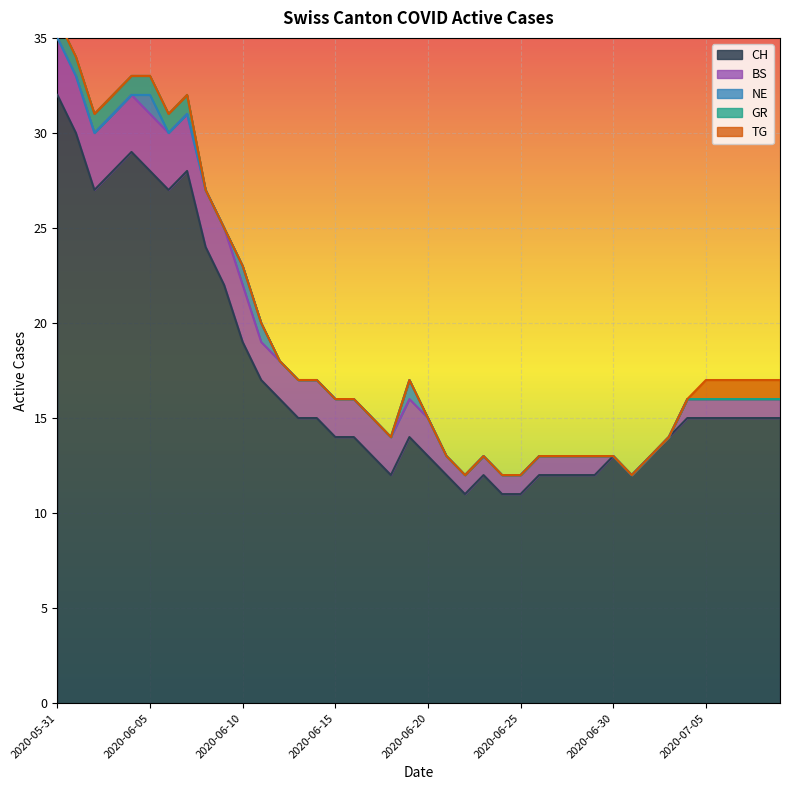

What are all the series names shown in the legend?

CH, BS, NE, GR, TG